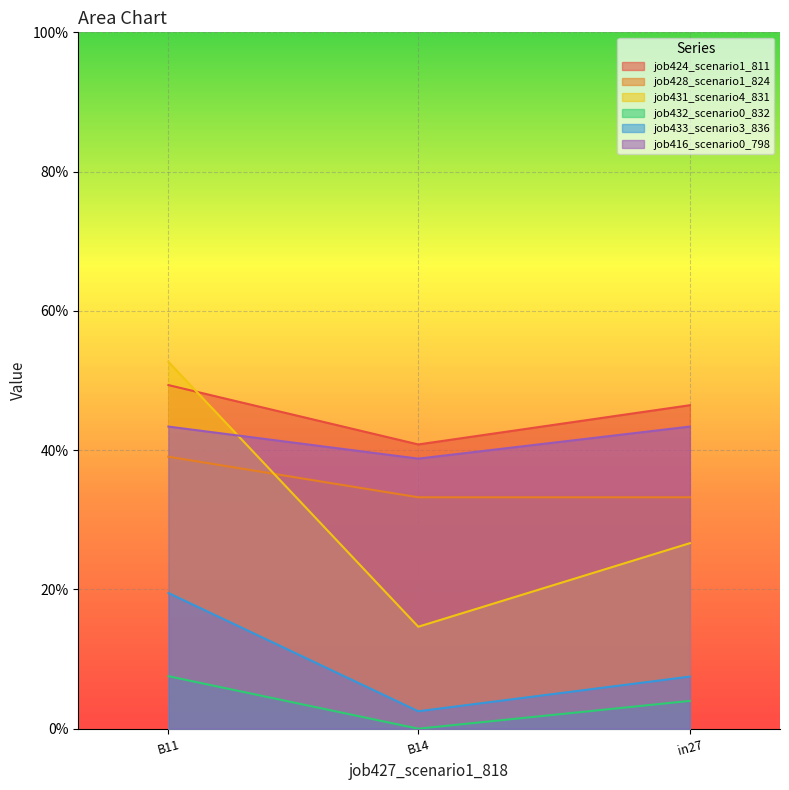

Is the value of job433_scenario3_836 at B11 greater than the value of job432_scenario0_832 at B11?

Yes